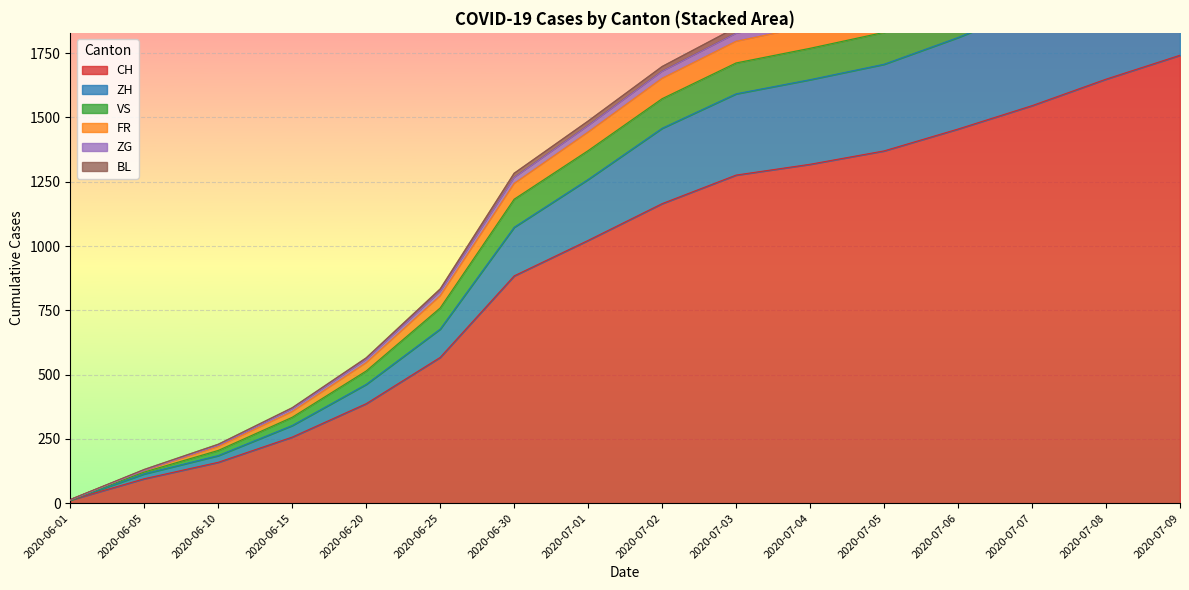

The ZH series shows 185 at 2020-06-10. True or false?

True